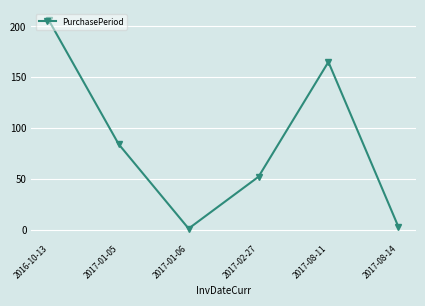

Where is the first local minimum?

2017-01-06